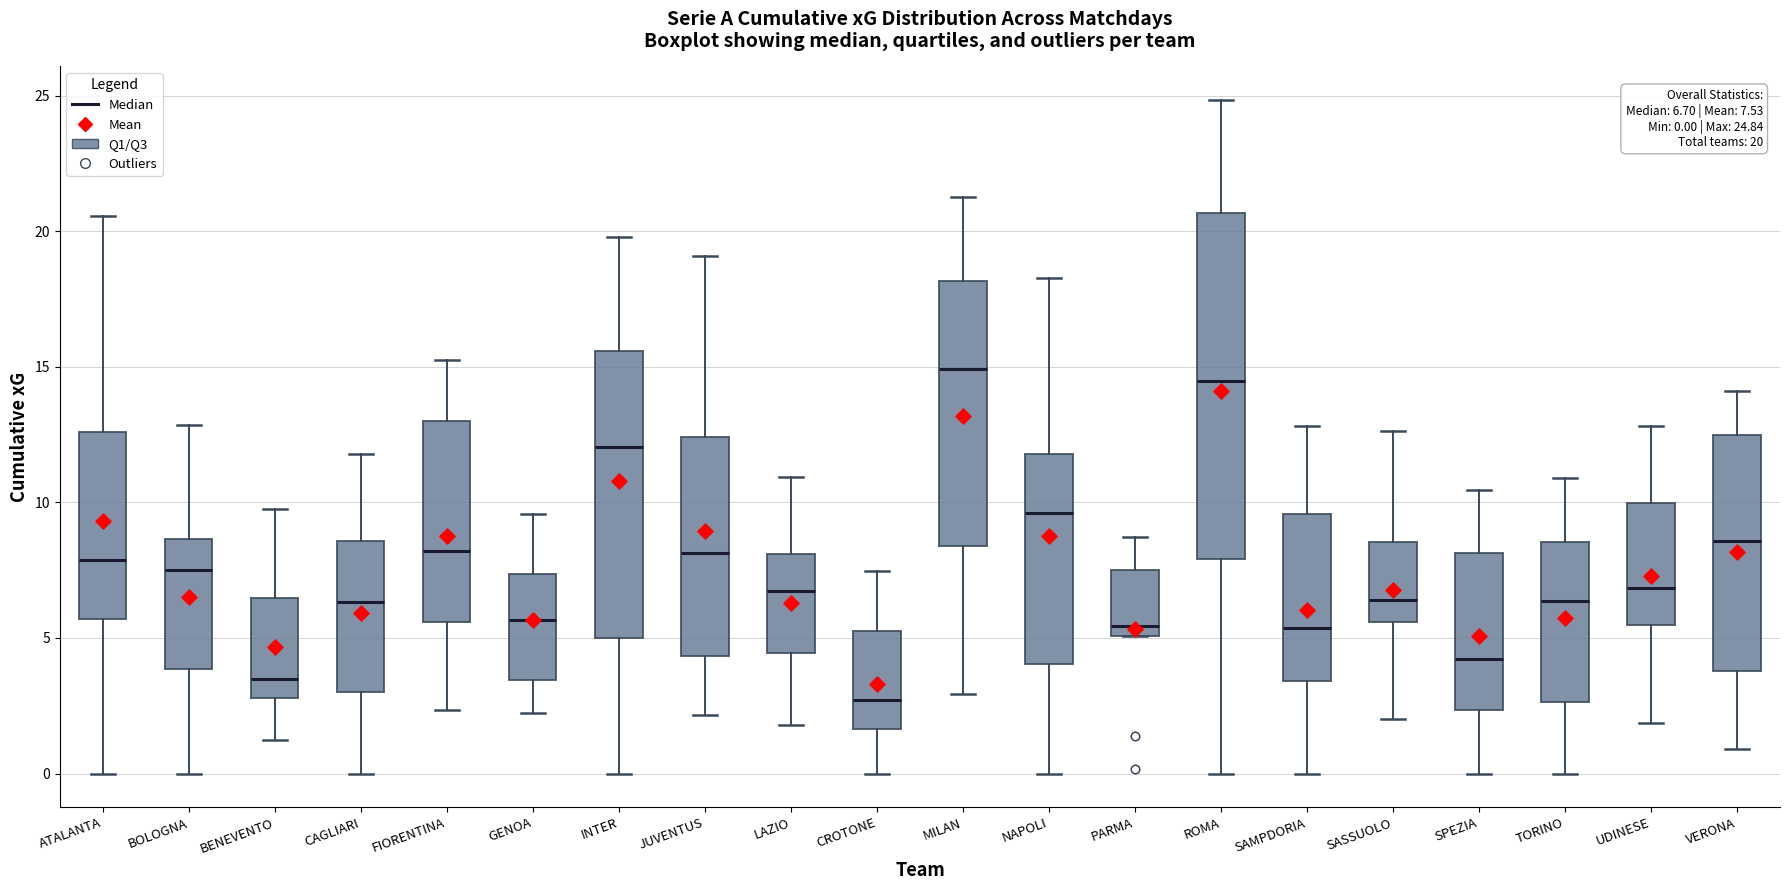

Which box's median line is the lowest?

CROTONE